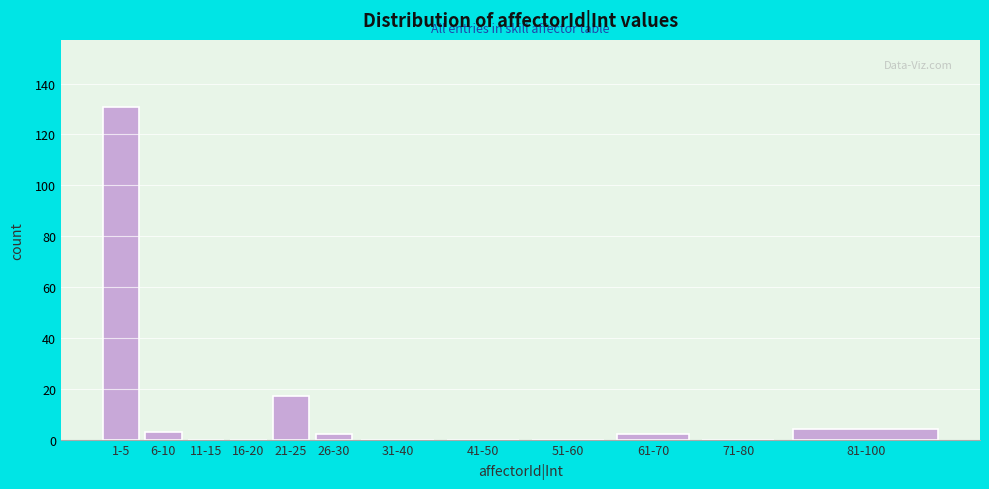

Reading left to right, extract all data points from this chart.

1-5=131	6-10=3	11-15=0	16-20=0	21-25=17	26-30=2	31-40=0	41-50=0	51-60=0	61-70=2	71-80=0	81-100=4